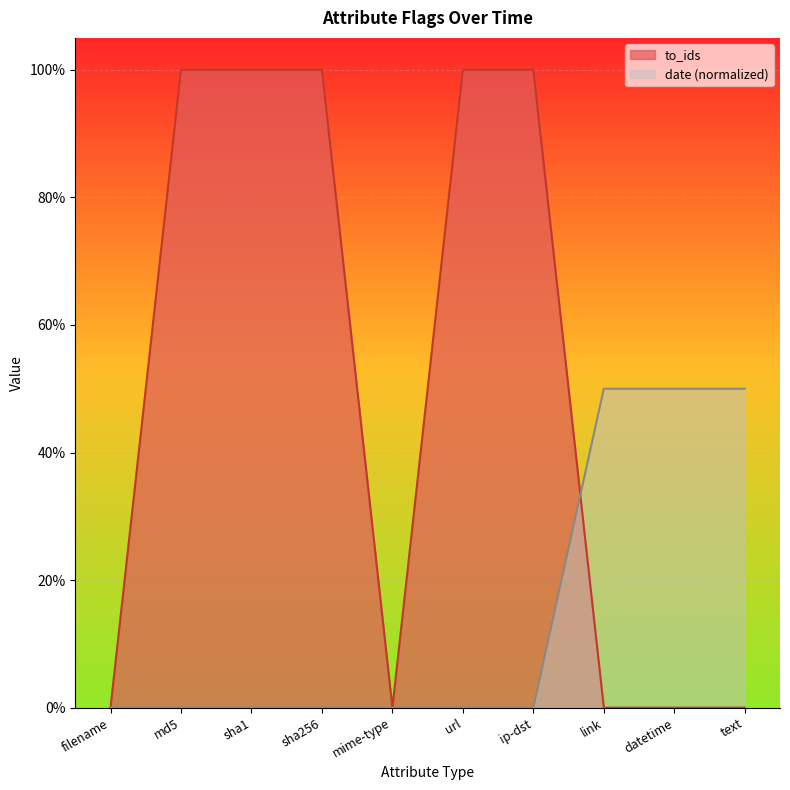

What is the difference between the second highest and second lowest values in the date_normalized series?

0.5